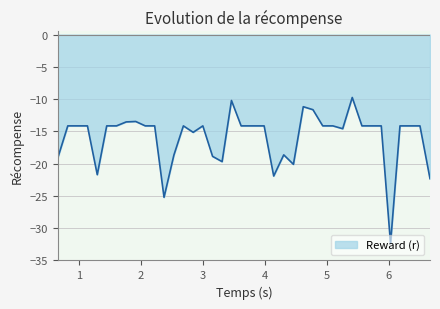

What is the greatest value displayed?

-9.7